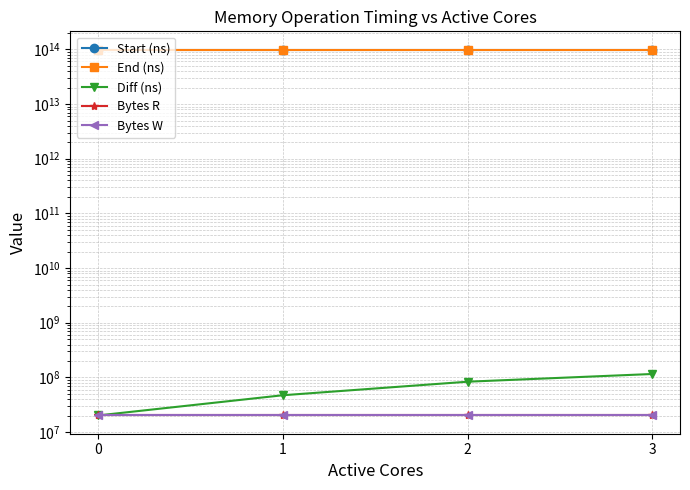

The value of Start (ns) at 2 is 98931470506244. True or false?

True